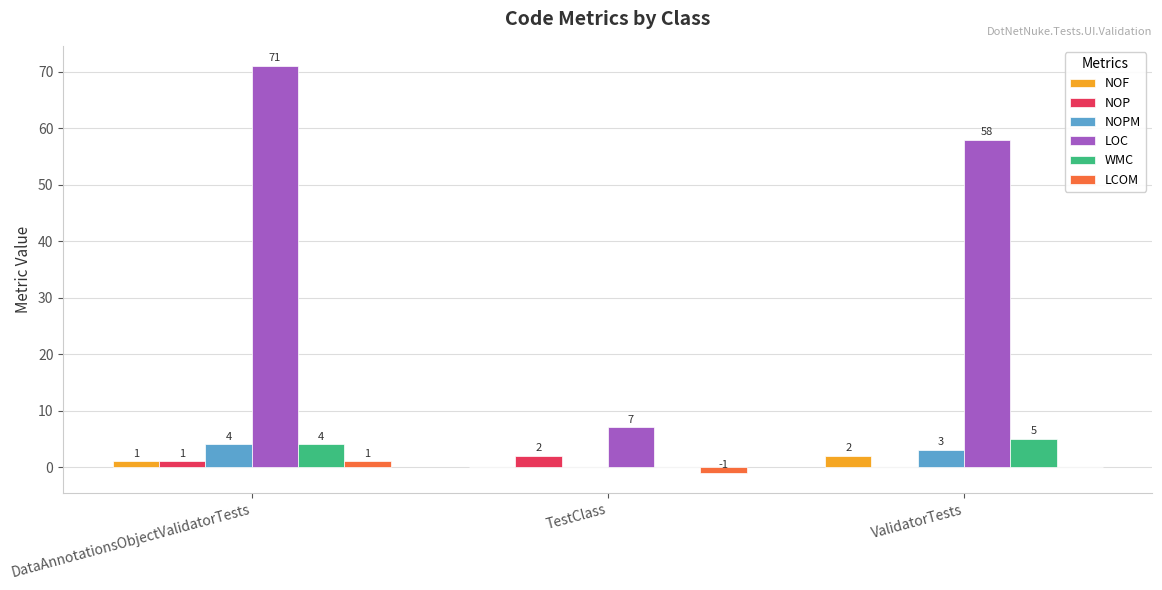

What is the total value across all series at TestClass?

8